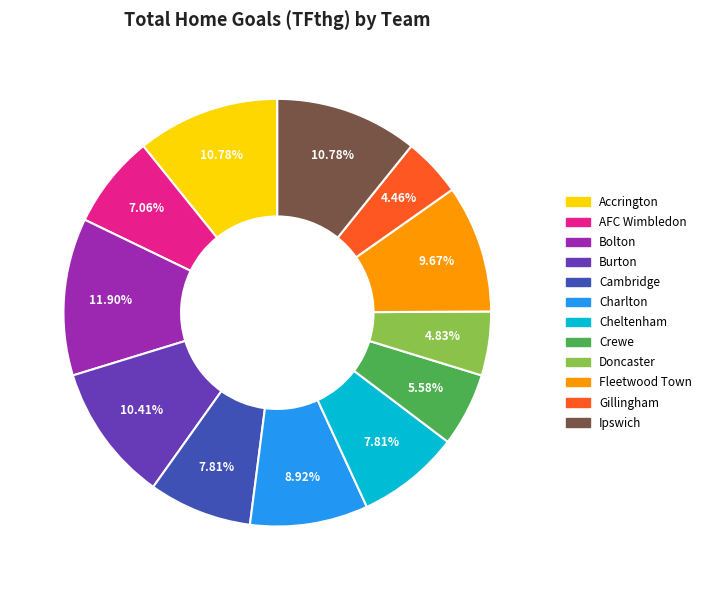

What is the largest slice in the pie chart?

Bolton